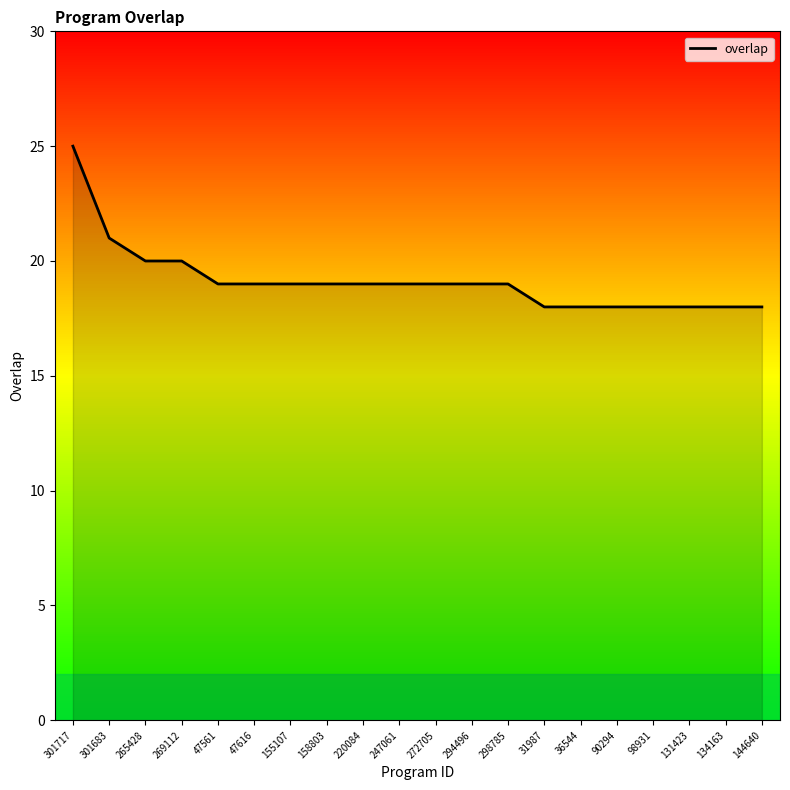

Rank the categories by value from lowest to highest.

31987, 36544, 90294, 98931, 131423, 134163, 144640, 47561, 47616, 155107, 158803, 220084, 247061, 272705, 294496, 298785, 265428, 269112, 301683, 301717